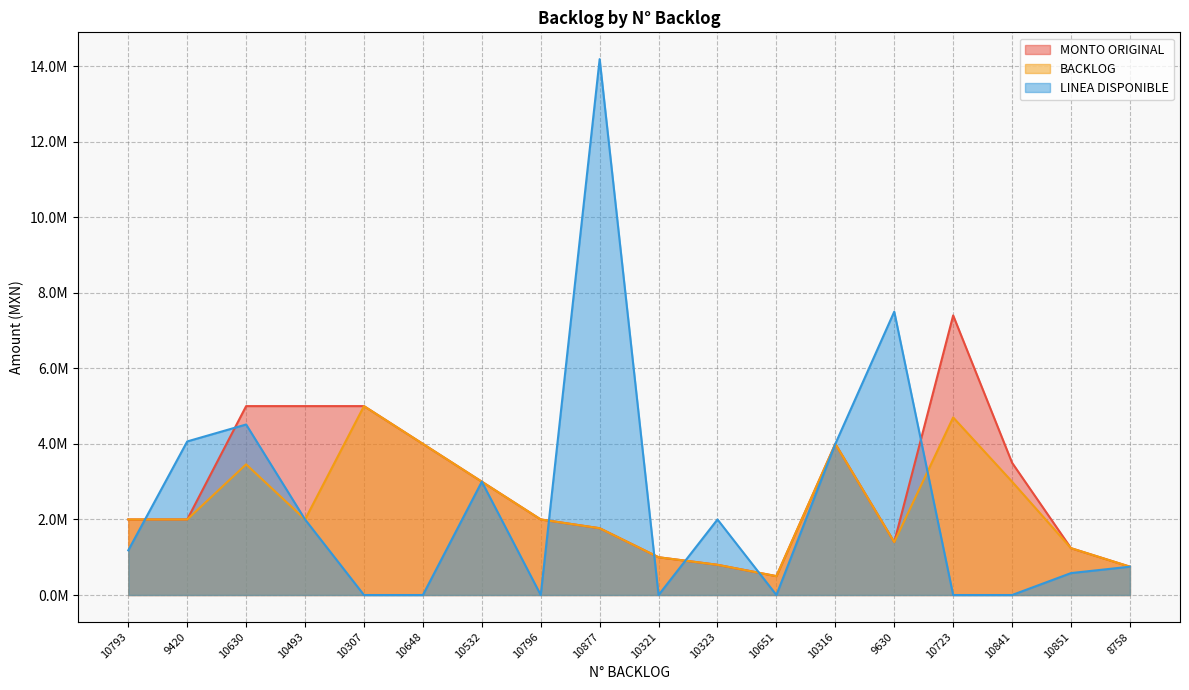

At which label is MONTO ORIGINAL closest to 3950000?

10648